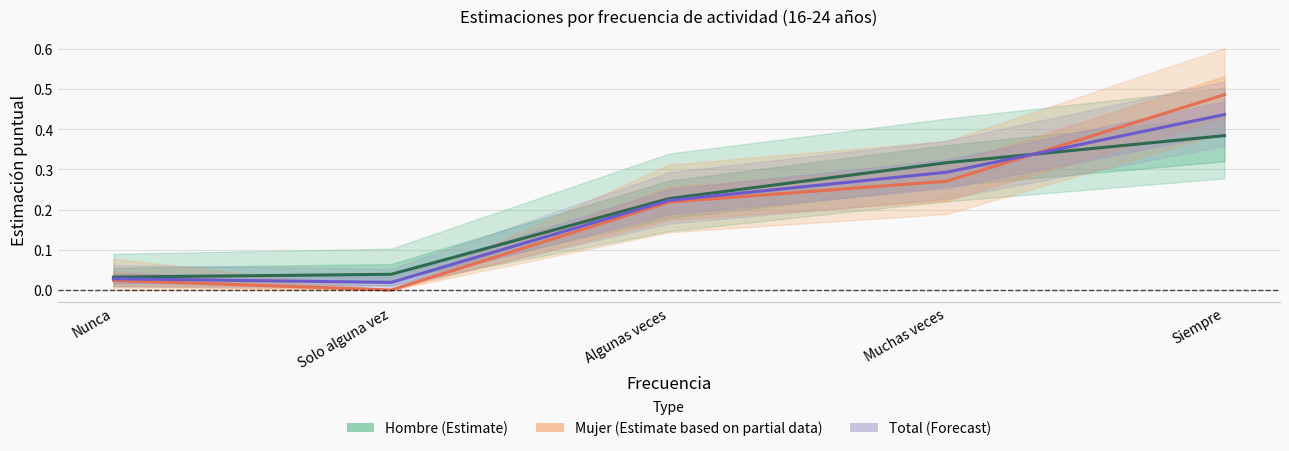

How many data points in Mujer (Partial data) are above 0?

4